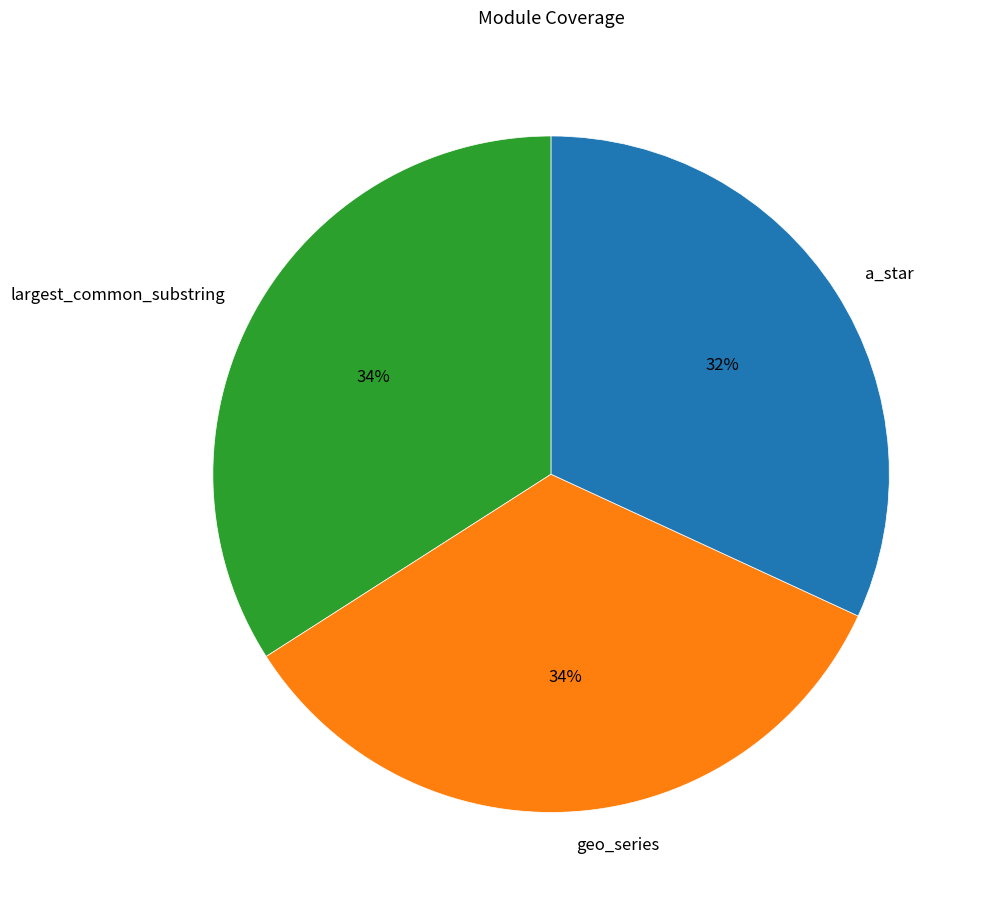

Is a_star the majority of the pie?

No